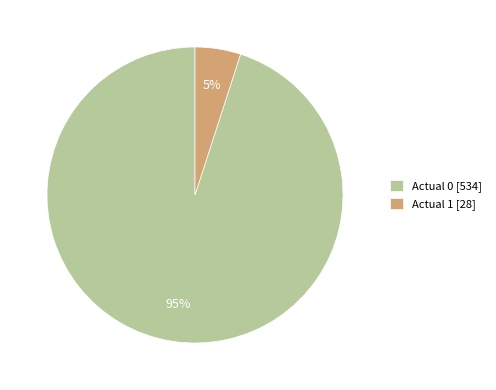

Is the sum of Actual 1 and Actual 0 greater than half?

Yes